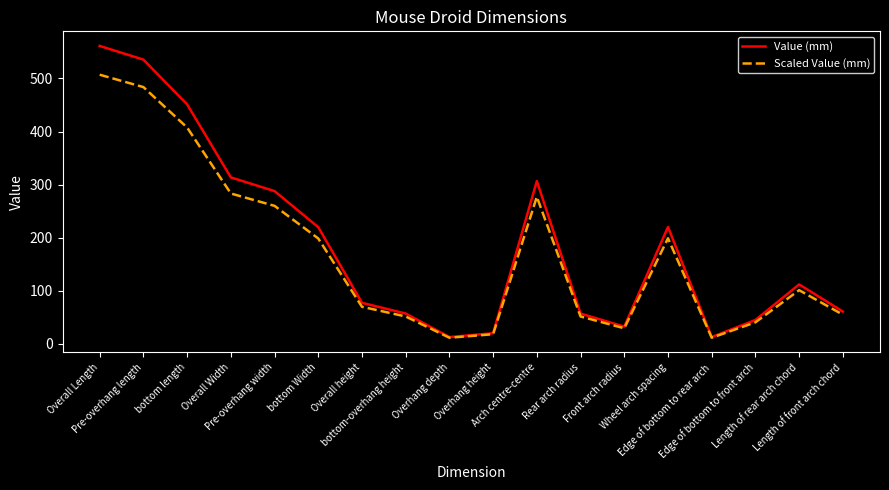

At which label does Scaled Value (mm) first exceed 101?

Overall Length